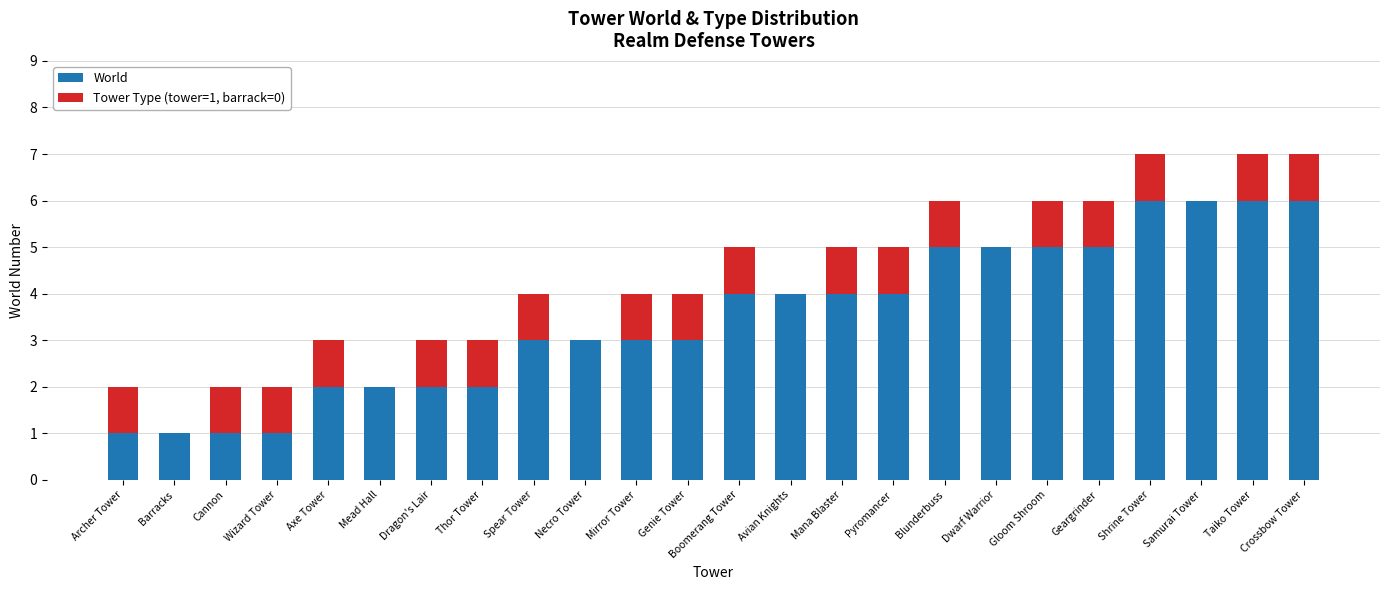

What is the sum of all World values?

84